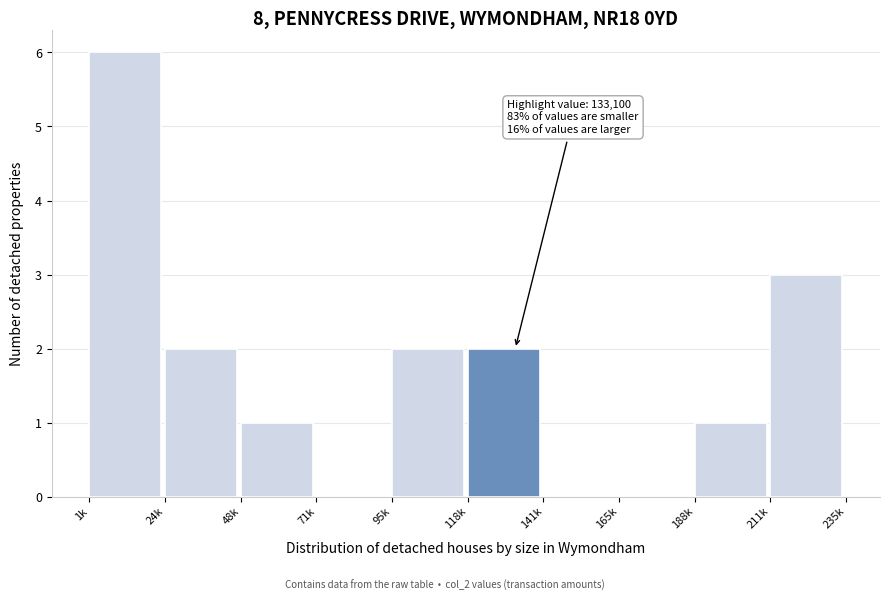

Reading right to left, extract all data points from this chart.

211k=3	188k=1	165k=0	141k=0	118k=2	95k=2	71k=0	48k=1	24k=2	1k=6